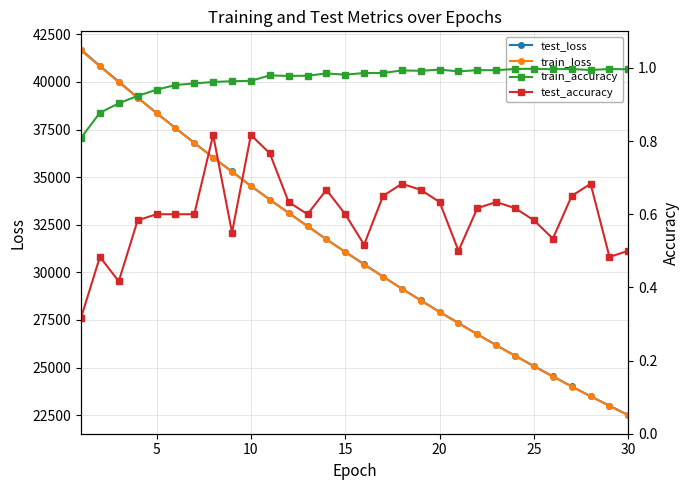

What is the highest value of the test_loss series?

41699.1